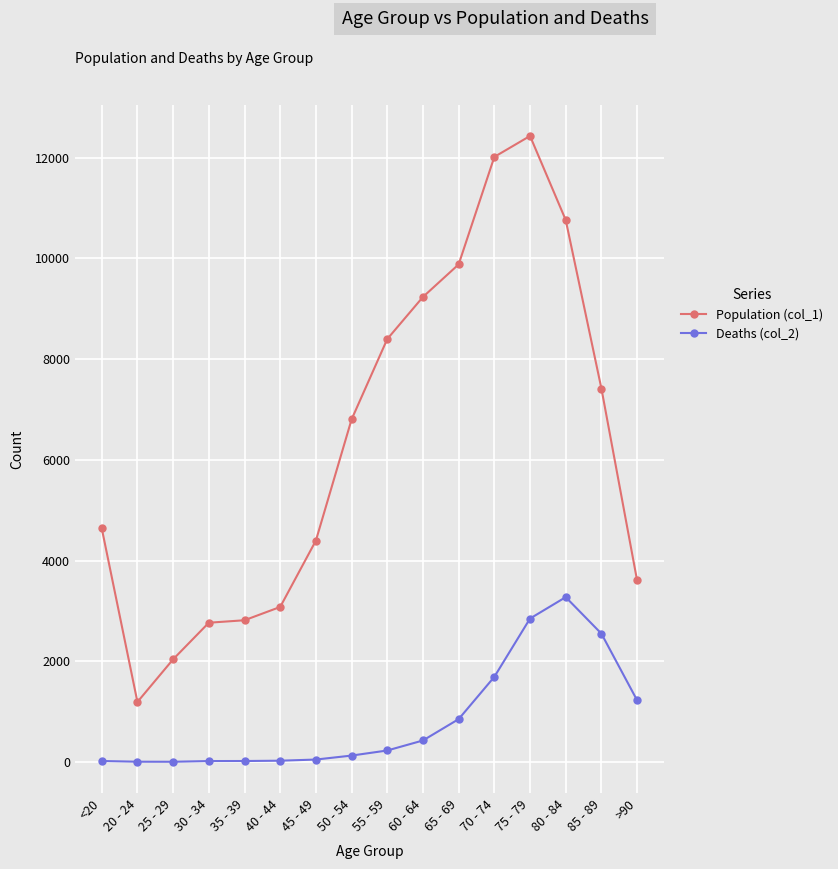

What is the spread (max minus min) of values at 55 - 59?

8173